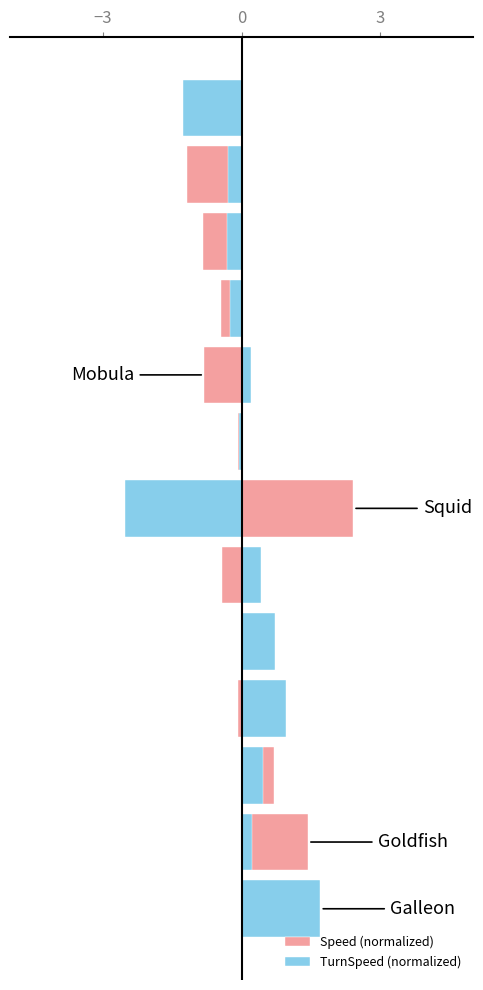

At how many categories does at least one series exceed -1?

12